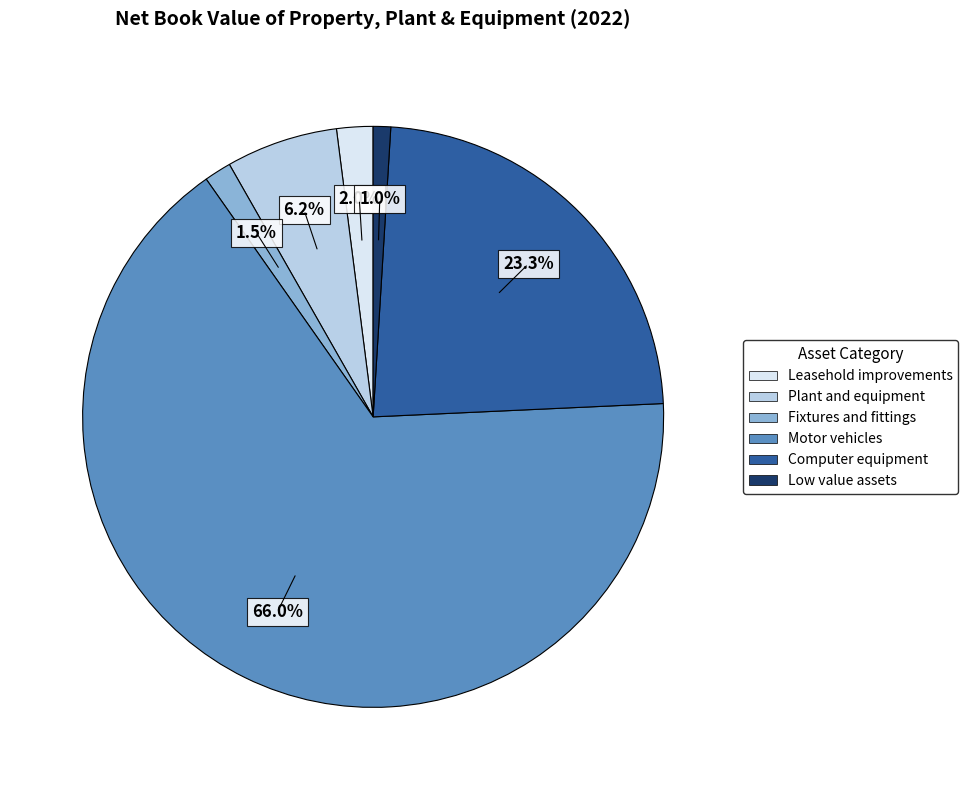

Count the number of slices in the pie.

6